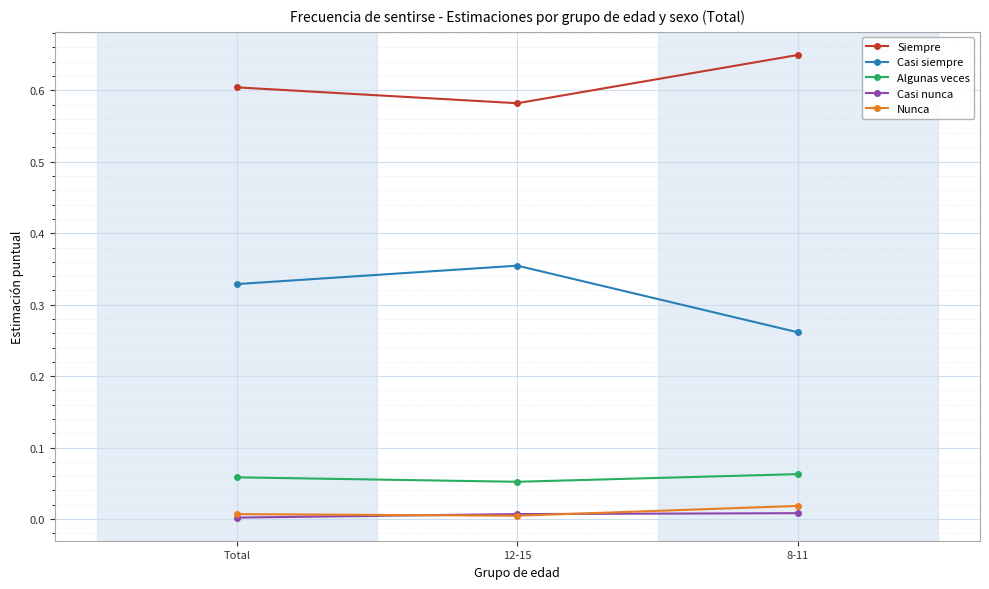

At which label does Algunas veces reach its minimum?

12-15